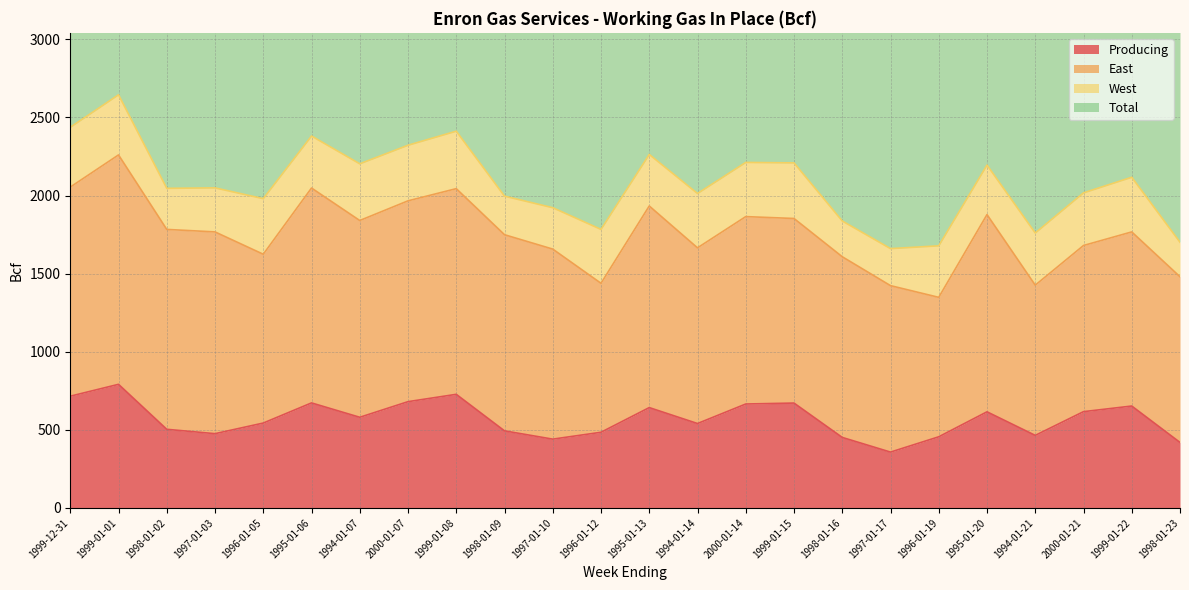

What is the label of the 21st point from the right?

1997-01-03